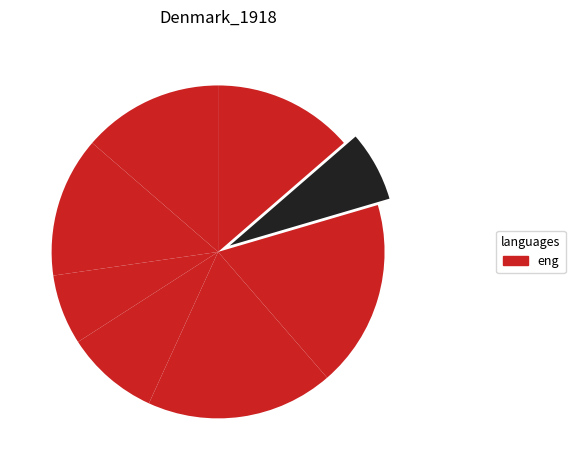

How many segments does this pie chart have?

8